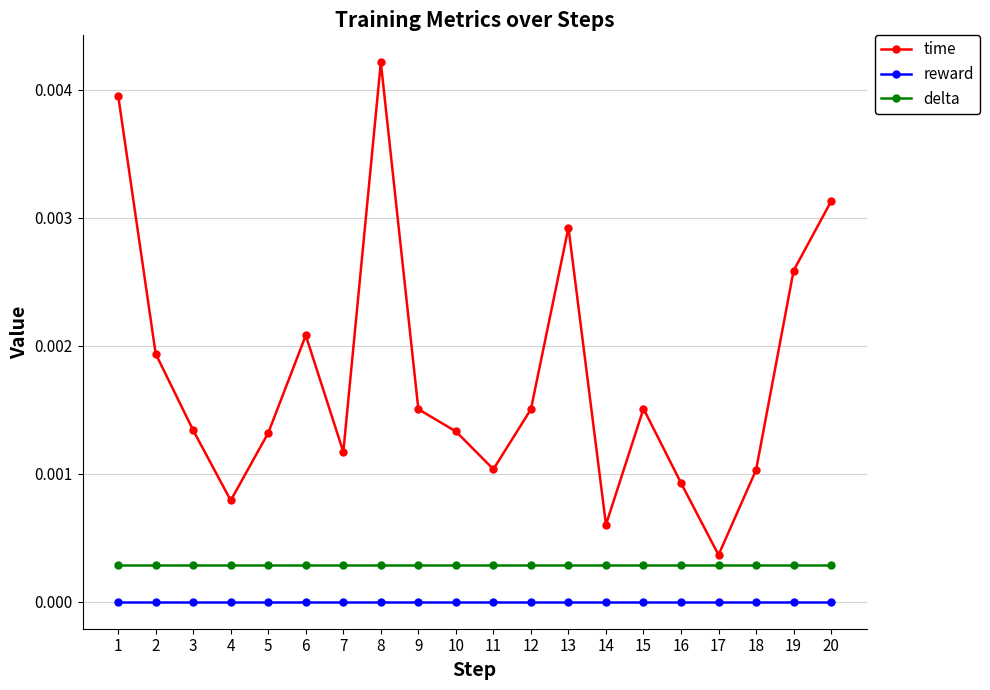

Rank the series by their maximum value, from highest to lowest.

time, delta, reward